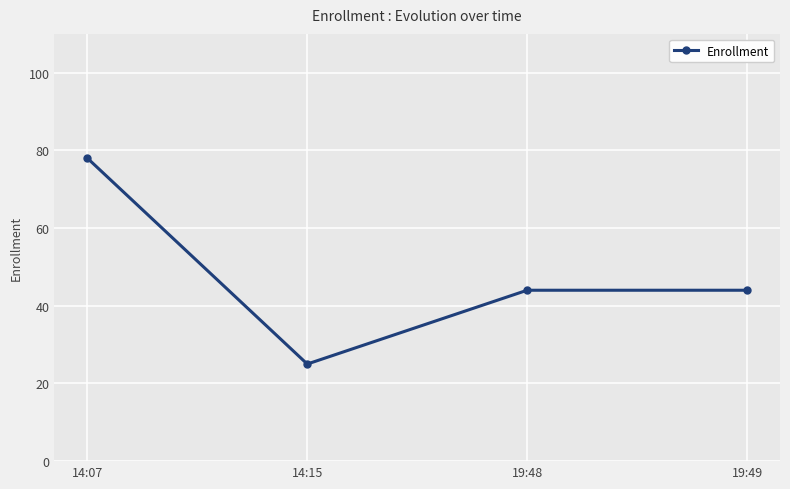

Is it true that the value at 14:07 is 53?

False